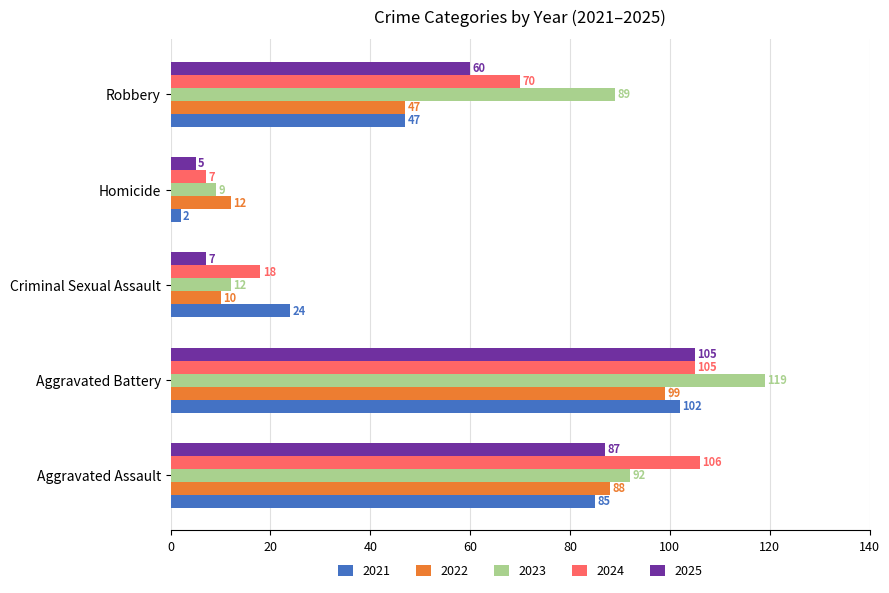

Which series has the largest range (max minus min)?

2023